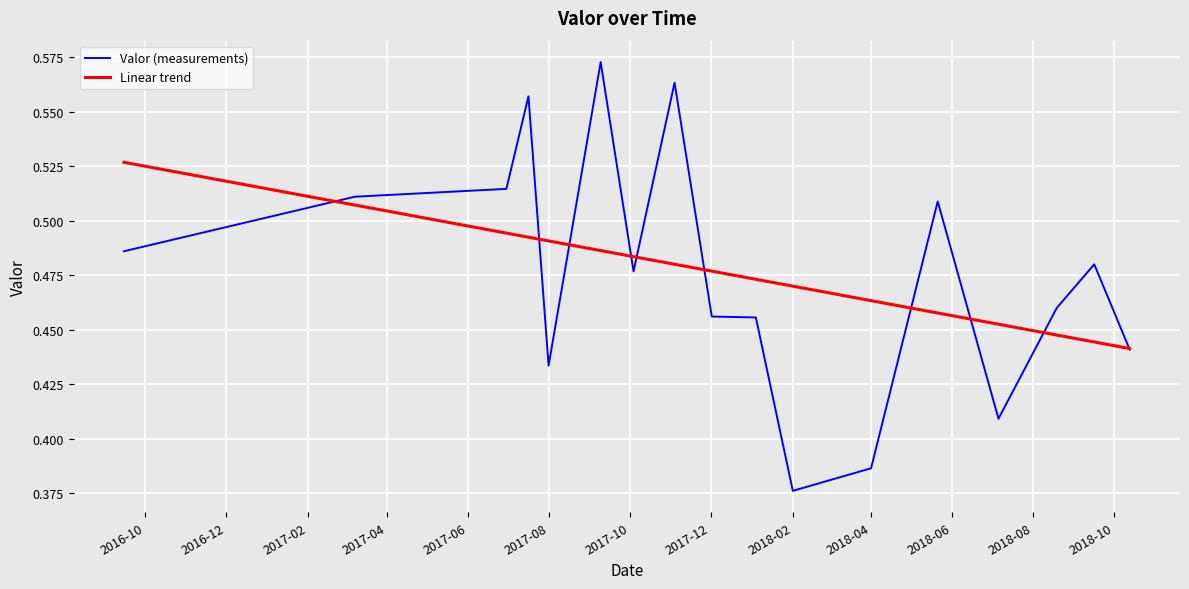

Rank the series by their maximum value, from lowest to highest.

Linear trend, Valor (measurements)